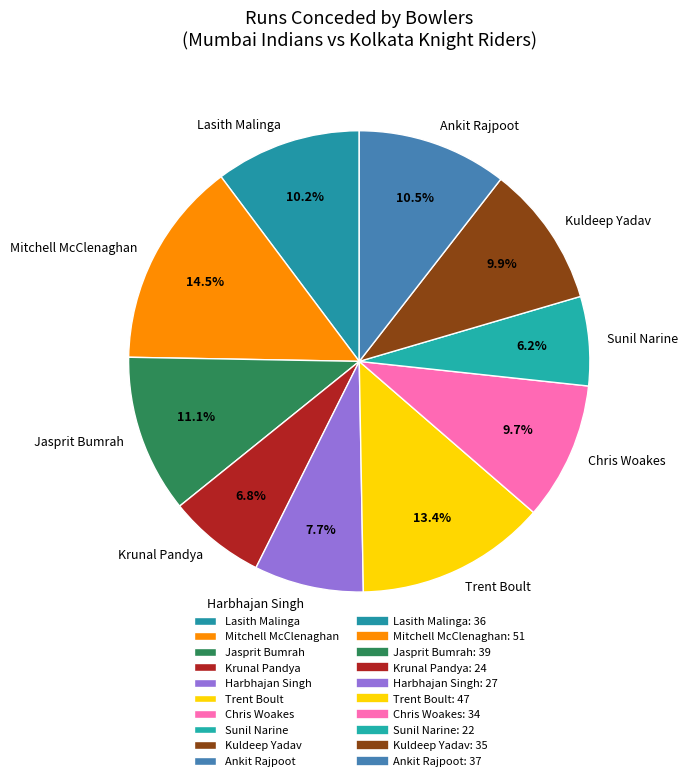

Count the number of slices in the pie.

10